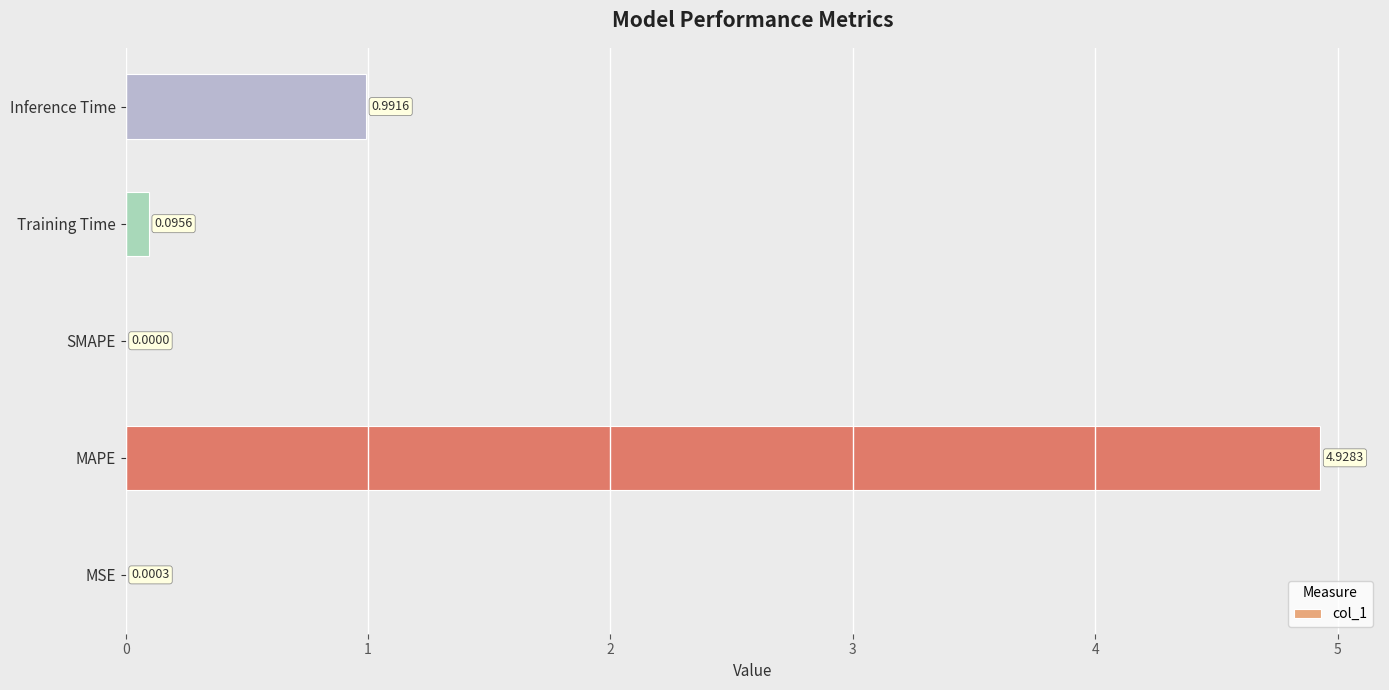

Which category has the highest value across all series?

MAPE